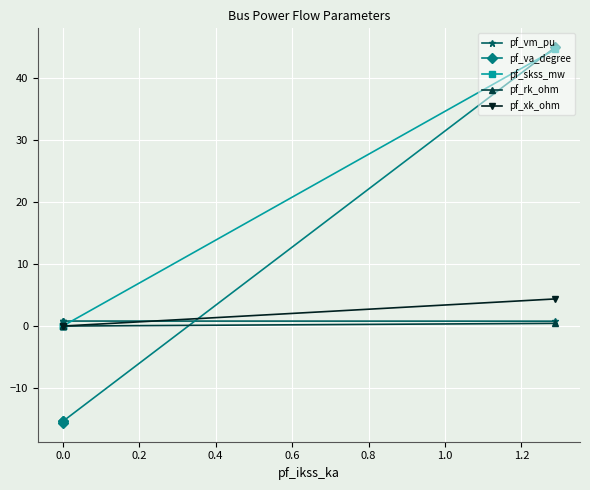

Does the chart display data point markers on the line(s)?

Yes